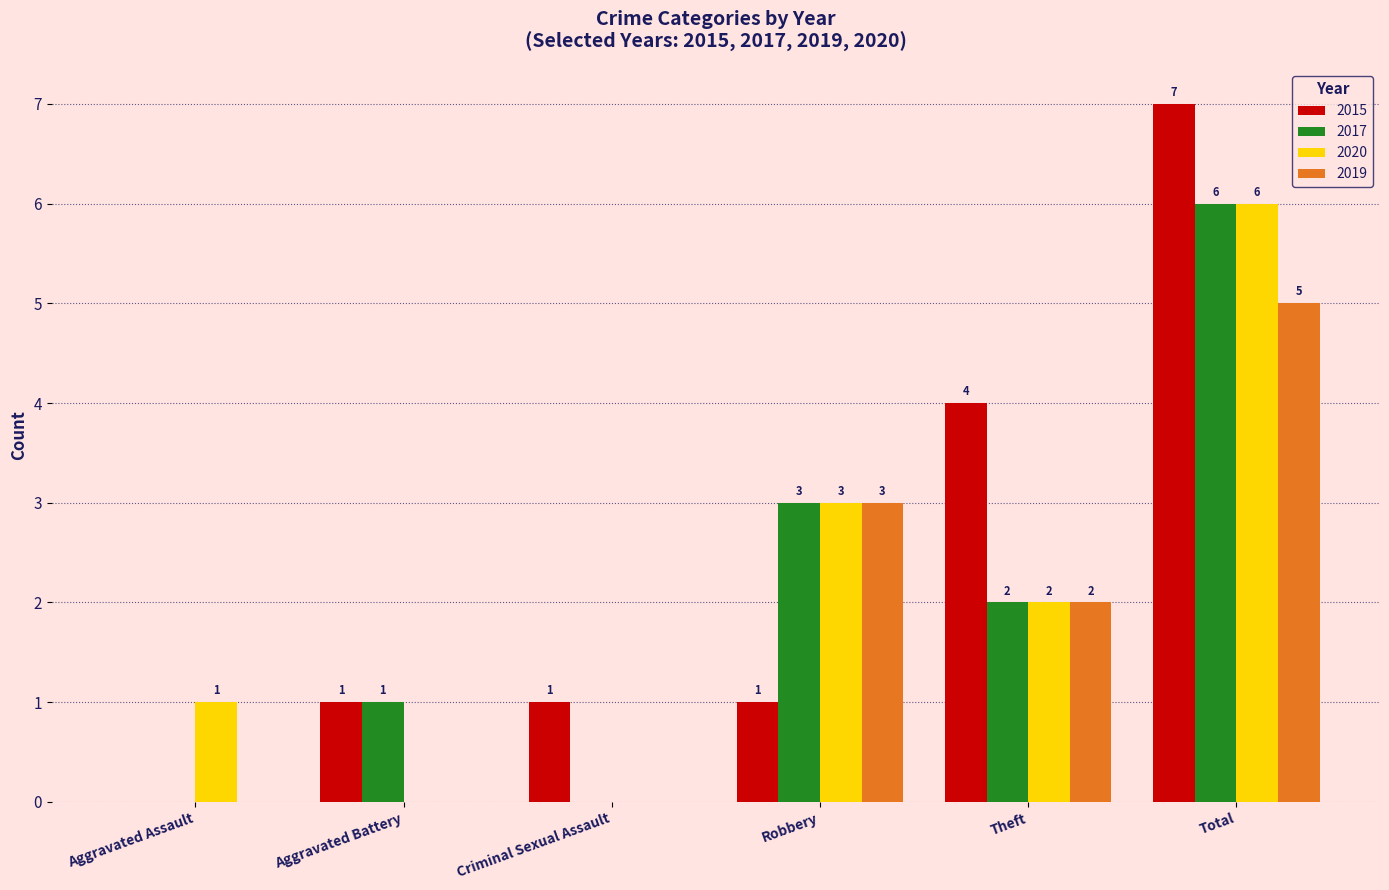

At which category is the sum across all series the highest?

Total